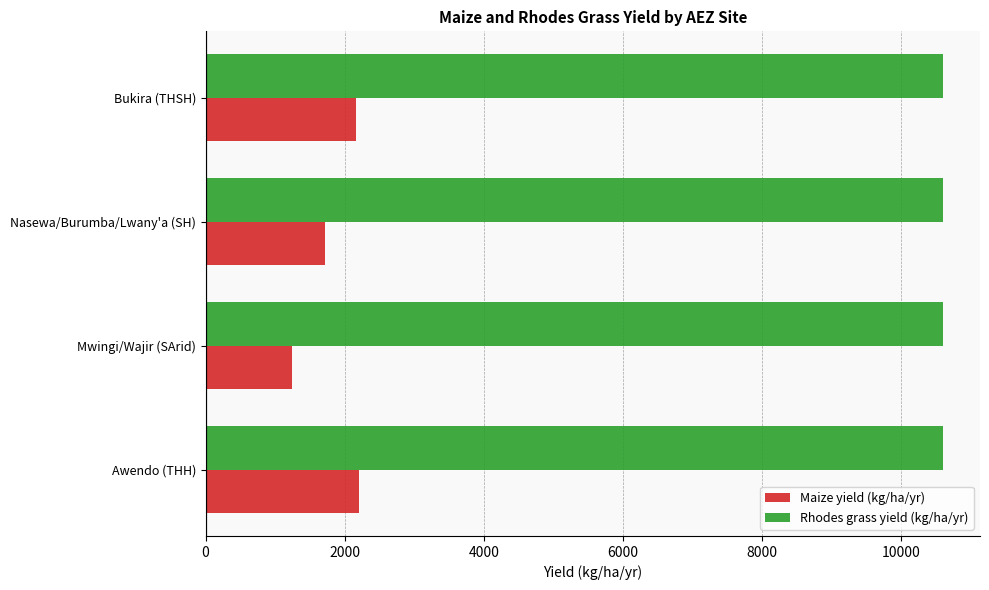

What is the difference between the maximum and second lowest values in the Maize yield (kg/ha/yr) series?

491